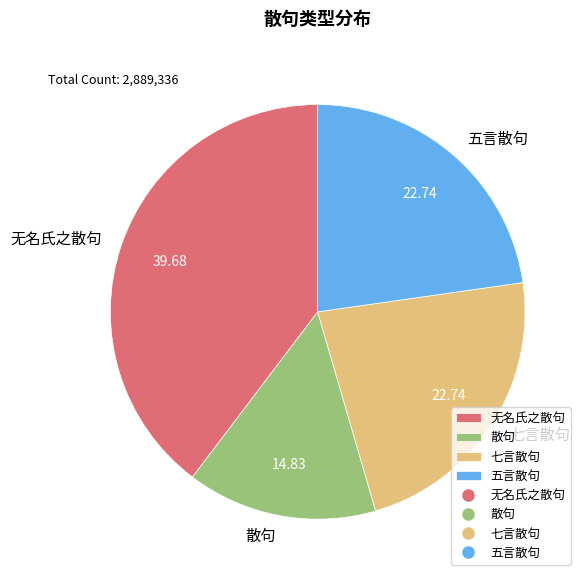

Does 七言散句 account for over 50% of the chart?

No